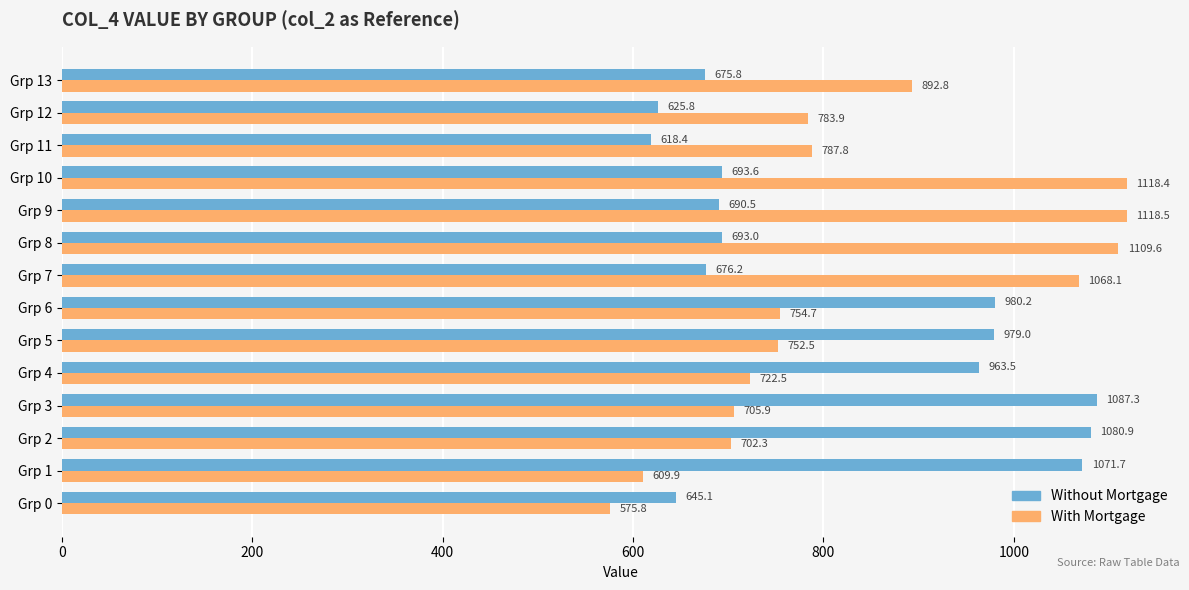

Which series has the largest total across all categories?

With Mortgage